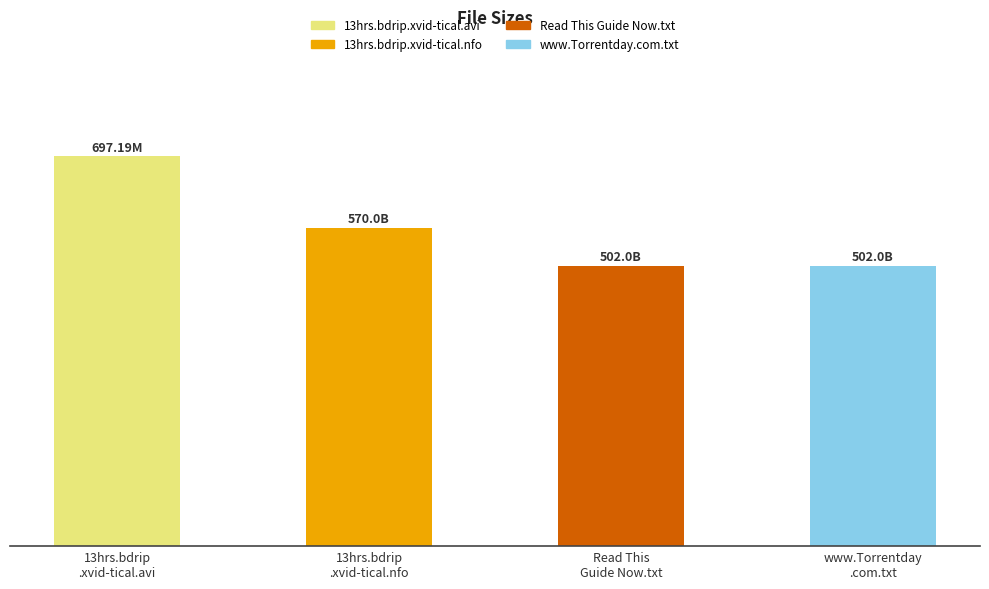

What is the approximate value at Read This
Guide Now.txt?

502.0